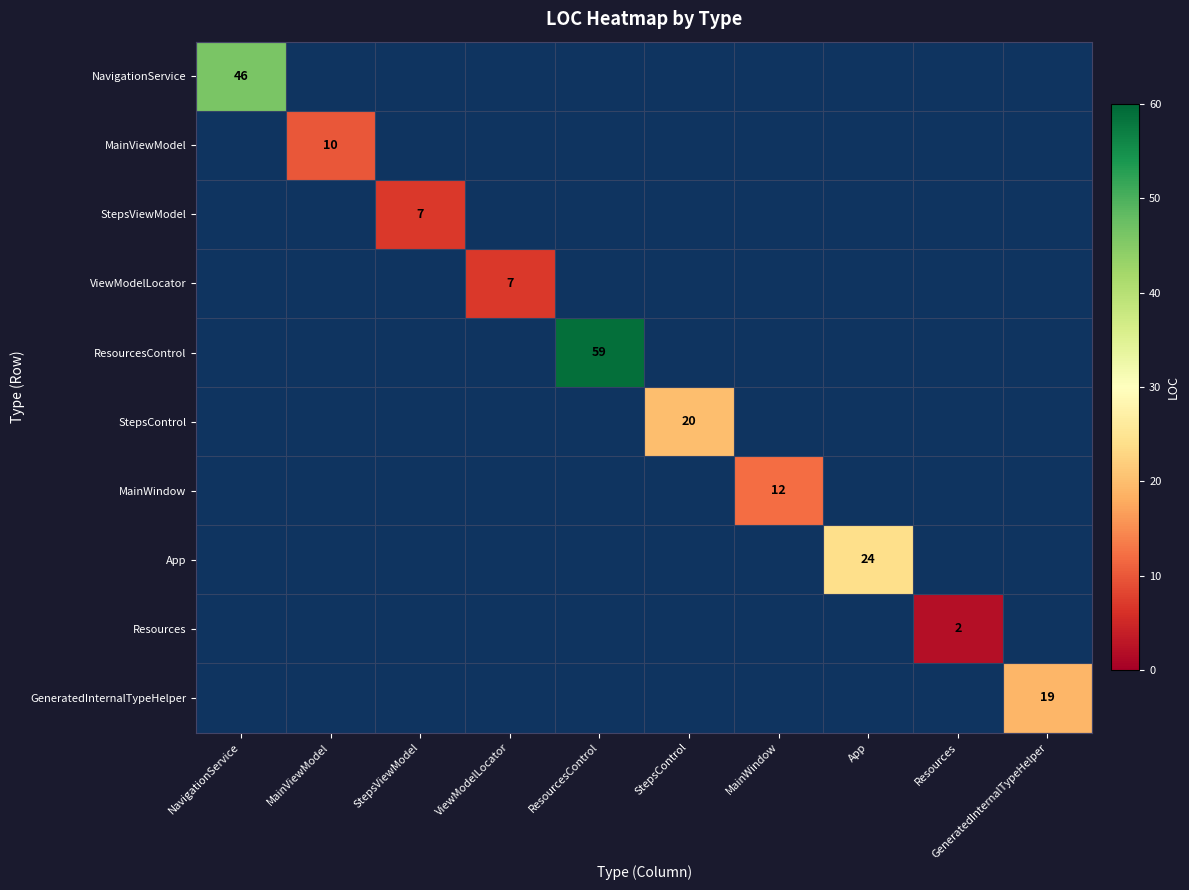

Between Resources and StepsControl, which is larger?

StepsControl